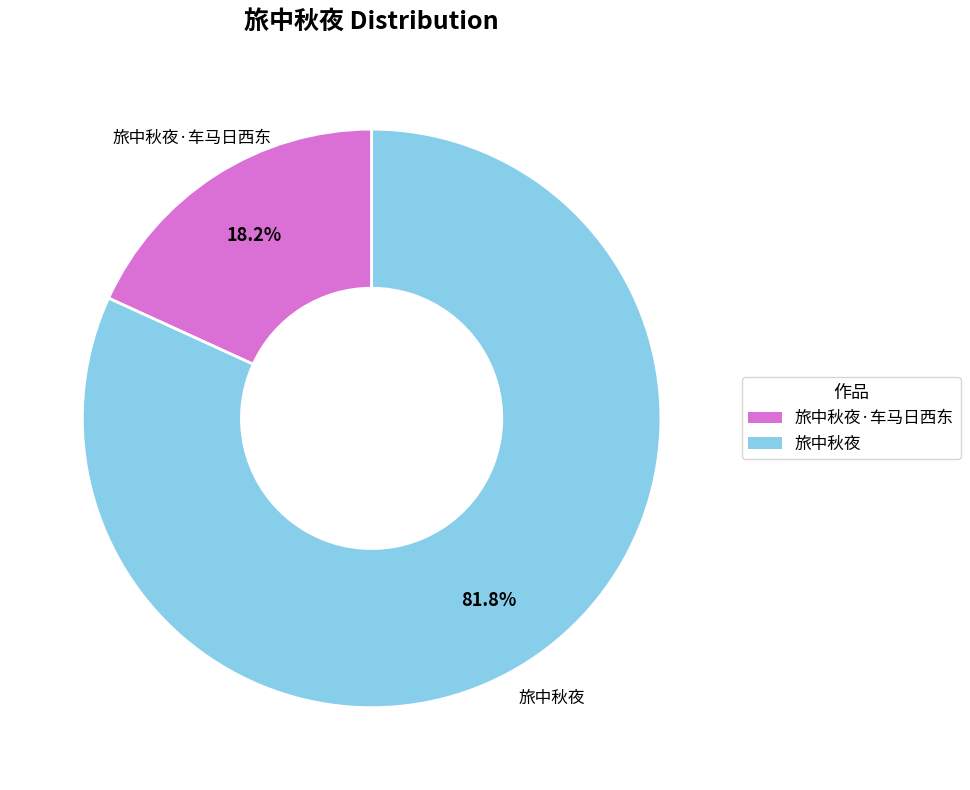

To the nearest percent, what portion does 旅中秋夜 represent?

82%